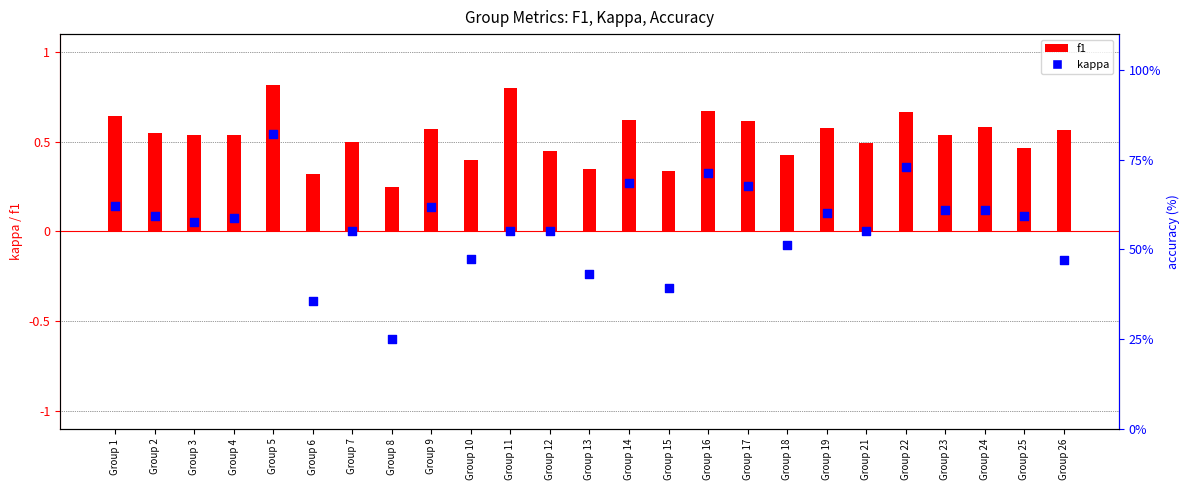

At which category is the sum across all series the highest?

Group 5